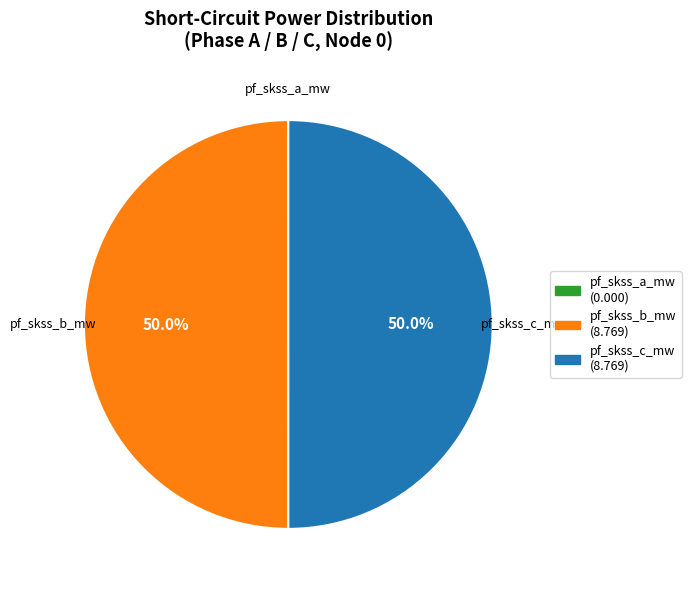

To the nearest percent, what percentage of the pie is pf_skss_c_mw?

50%